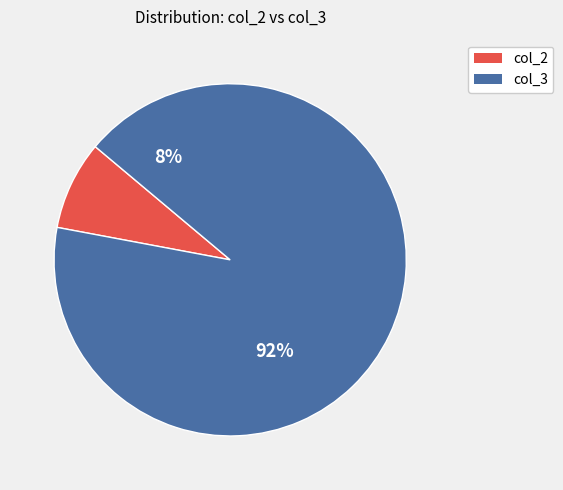

Do 18 and 4 together represent more than half of the pie?

No